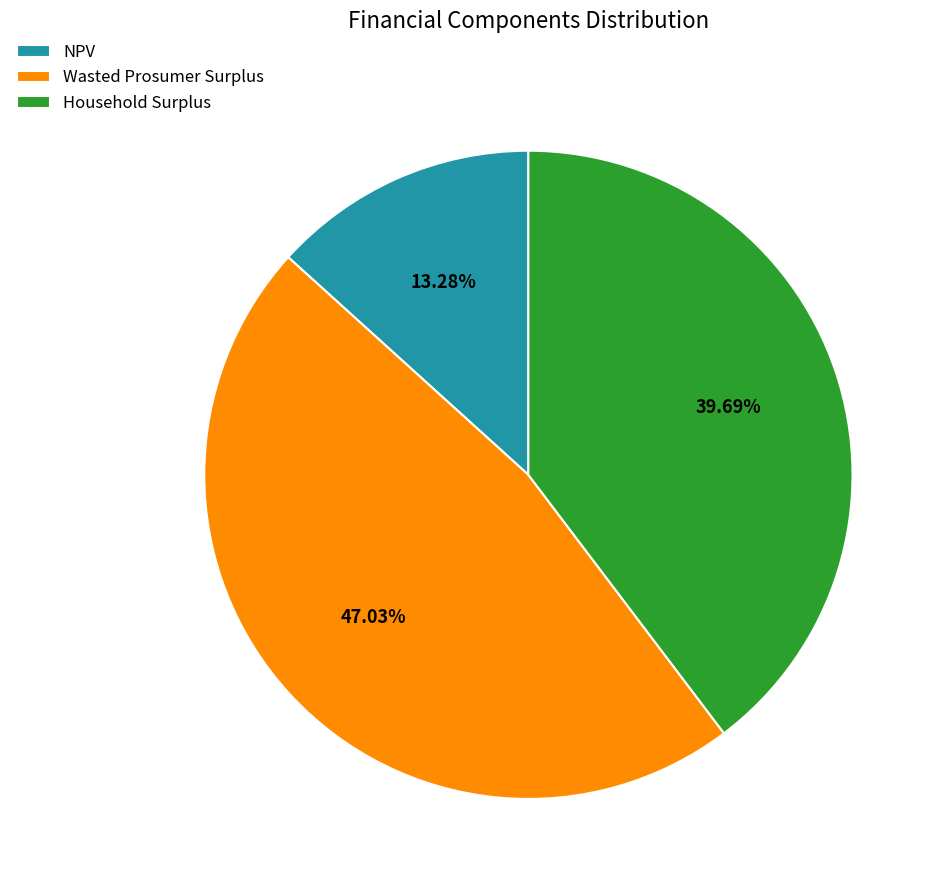

What percentage is the Wasted Prosumer Surplus slice, to the nearest percent?

47%